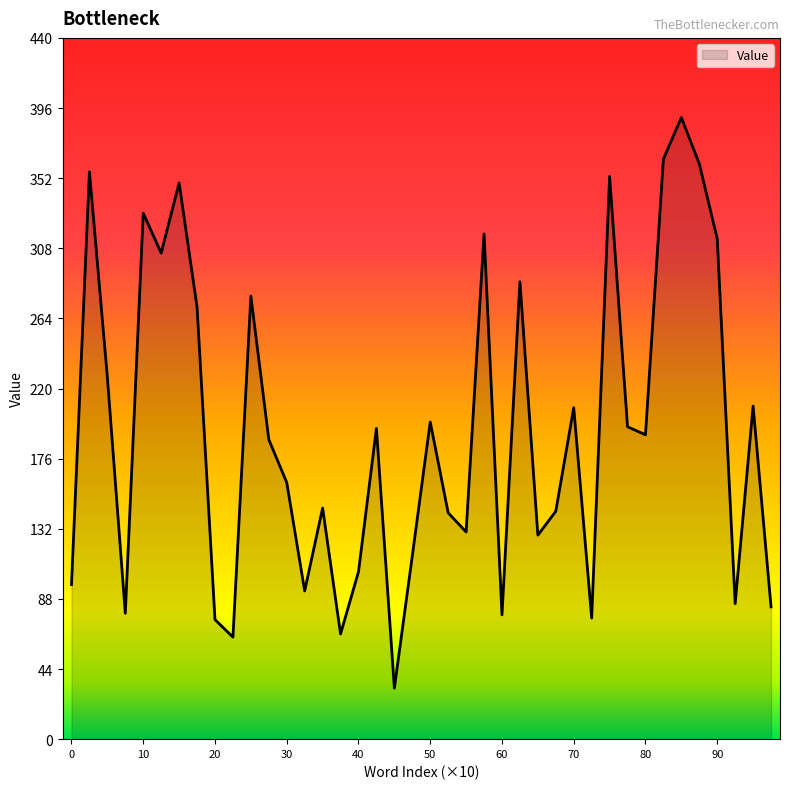

What is the difference between the maximum and minimum values?

358